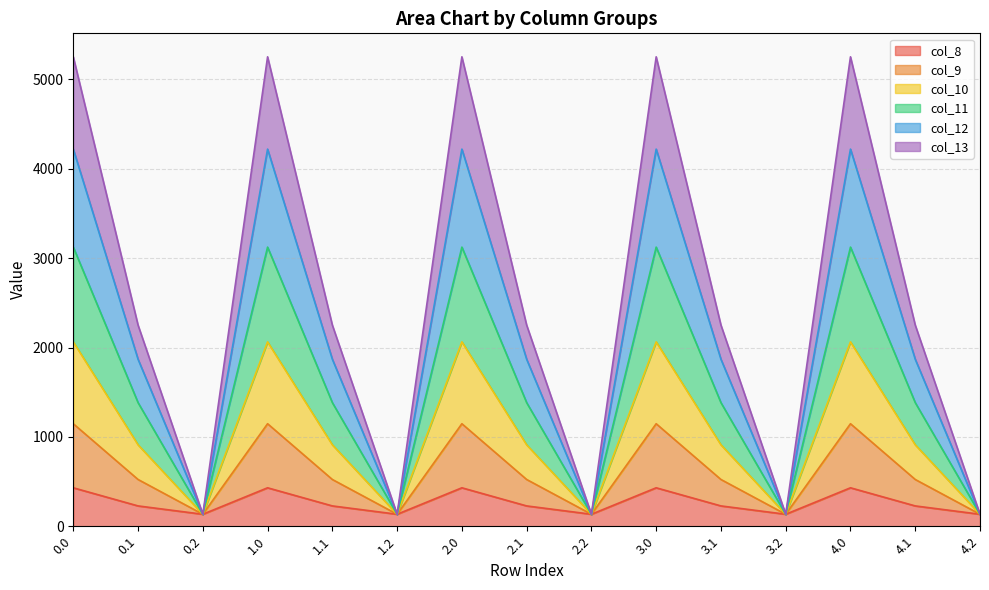

What is the total value across all series at 0.0?

5253.2